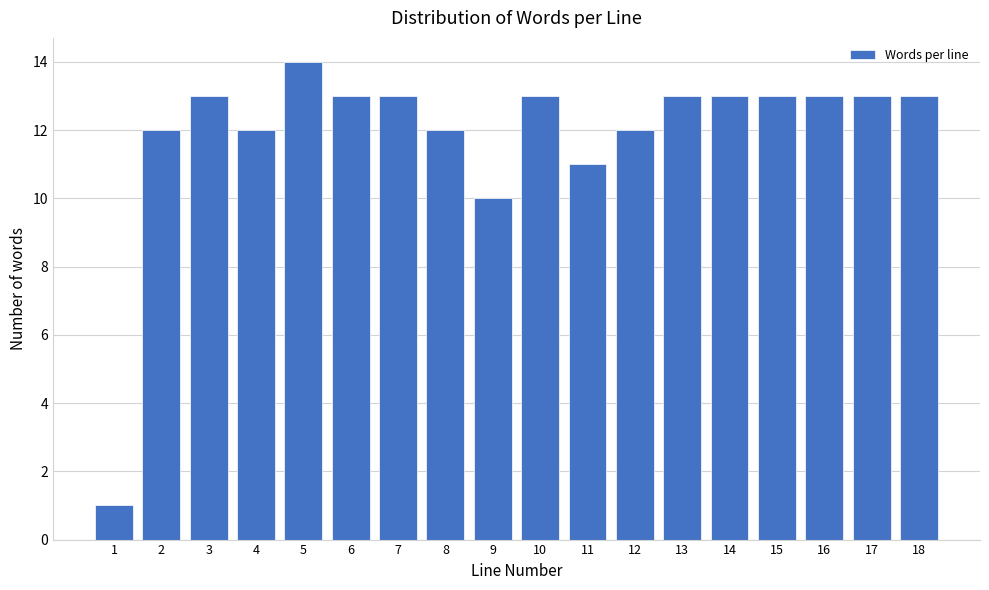

Reading left to right, extract all data points from this chart.

1=1	2=12	3=13	4=12	5=14	6=13	7=13	8=12	9=10	10=13	11=11	12=12	13=13	14=13	15=13	16=13	17=13	18=13